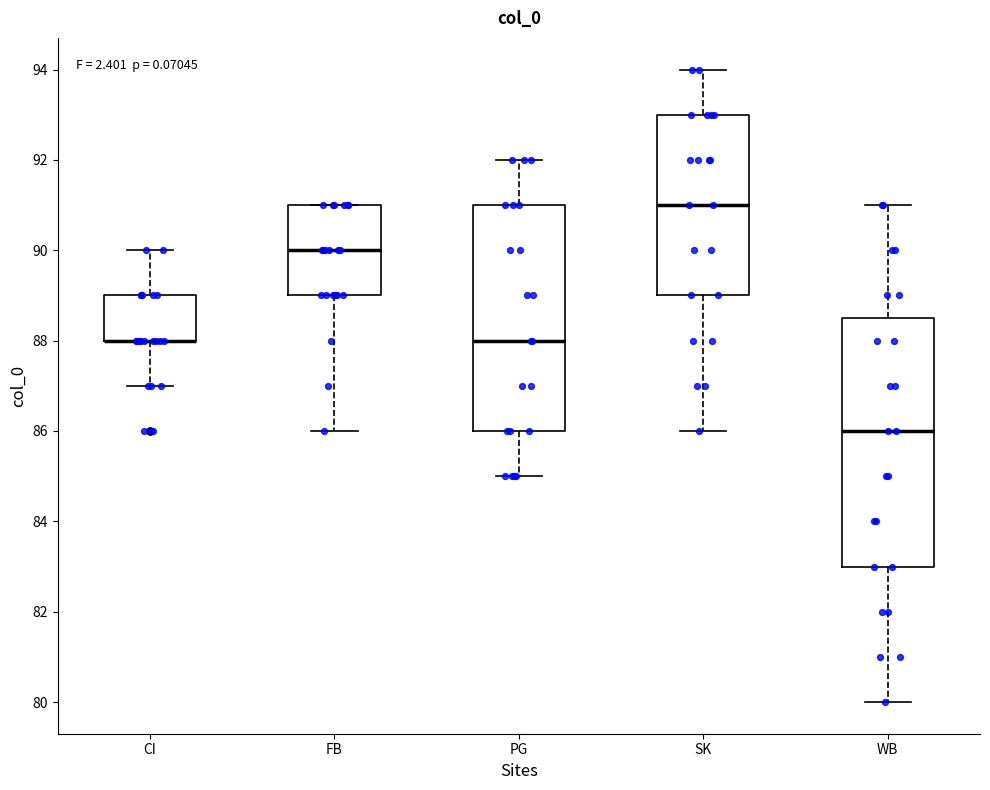

Which box is the tallest, from its lower edge to its upper edge?

WB